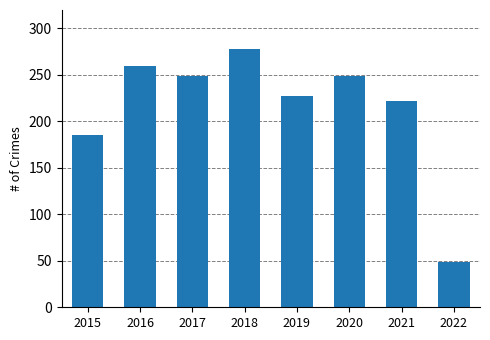

Are the bars grouped side by side (vs. stacked)?

No